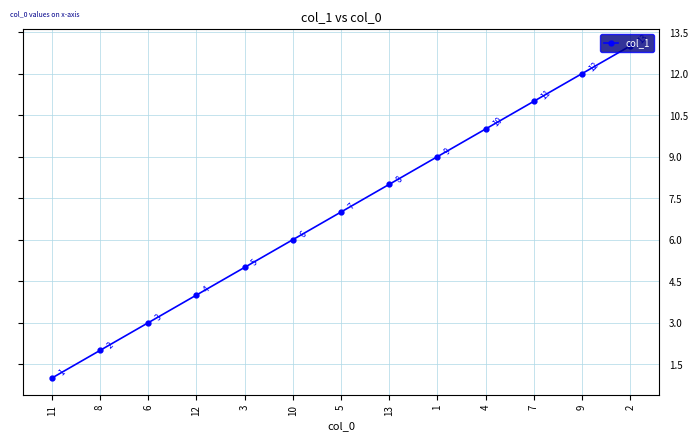

True or false: the data shows 3 at 6.

True